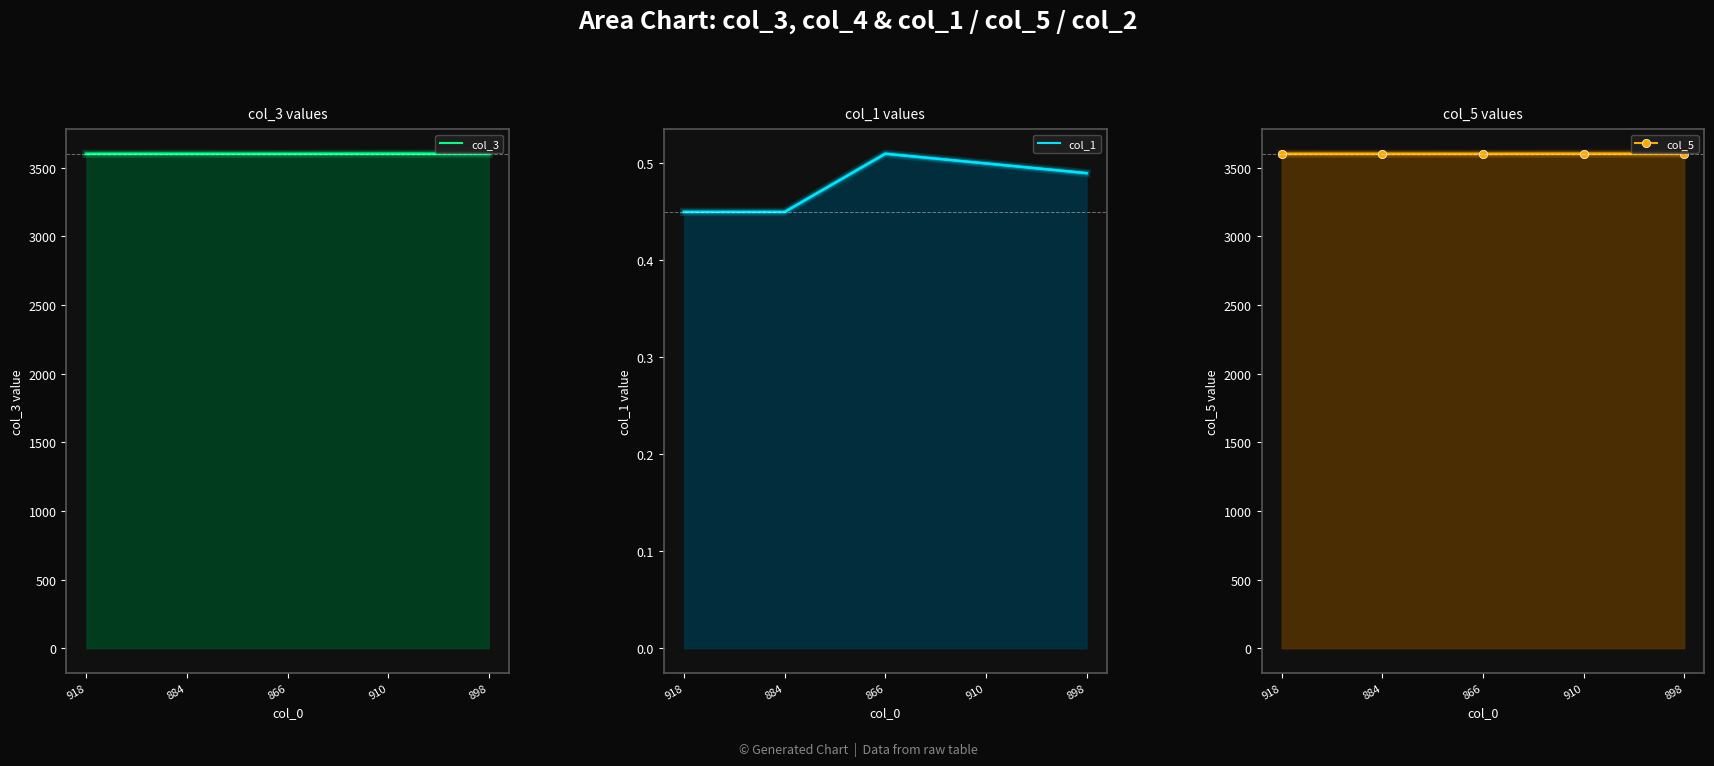

The col_5 series shows 3600.0 at 866. True or false?

True